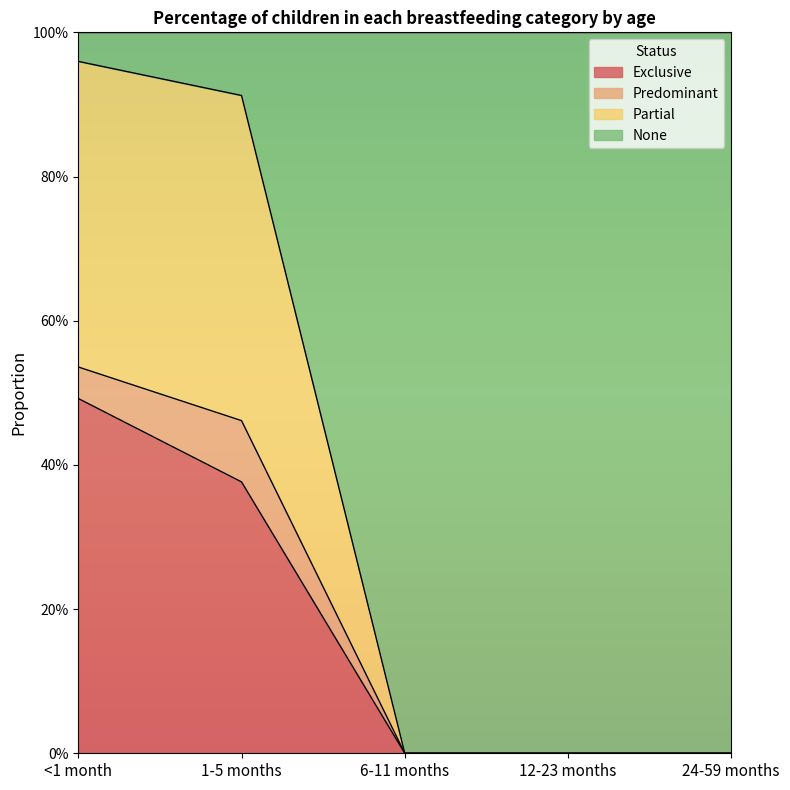

The value of Exclusive at 24-59 months is -0.2. True or false?

False